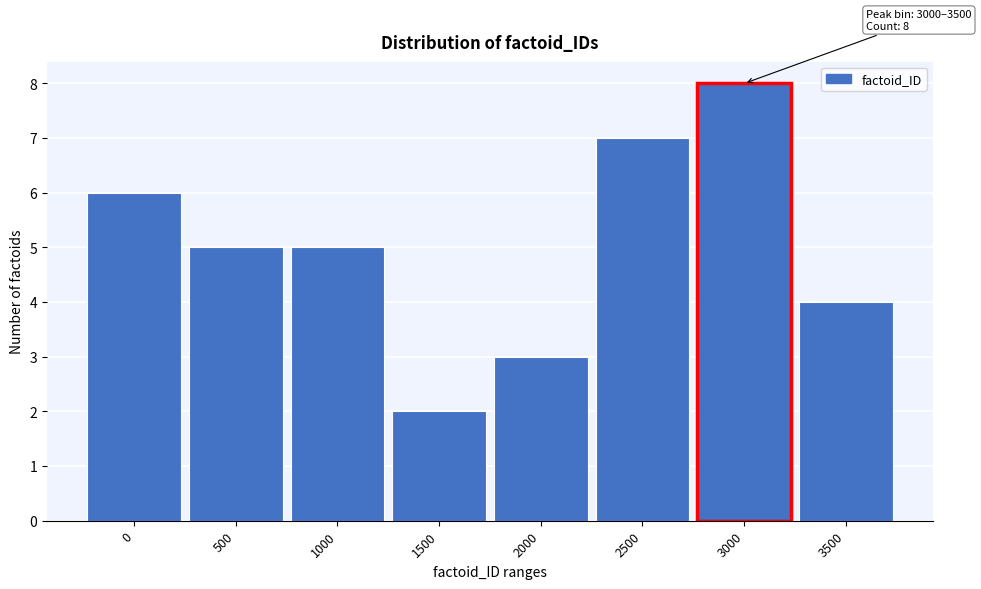

Reading left to right, extract all data points from this chart.

0=6	500=5	1000=5	1500=2	2000=3	2500=7	3000=8	3500=4